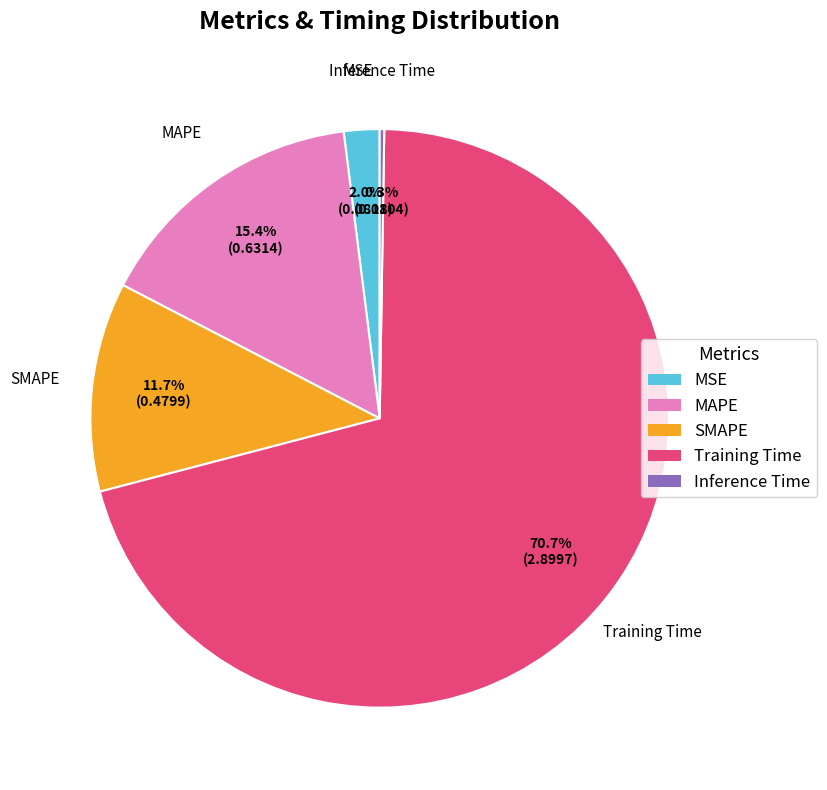

Which has a higher value, SMAPE or MSE?

SMAPE